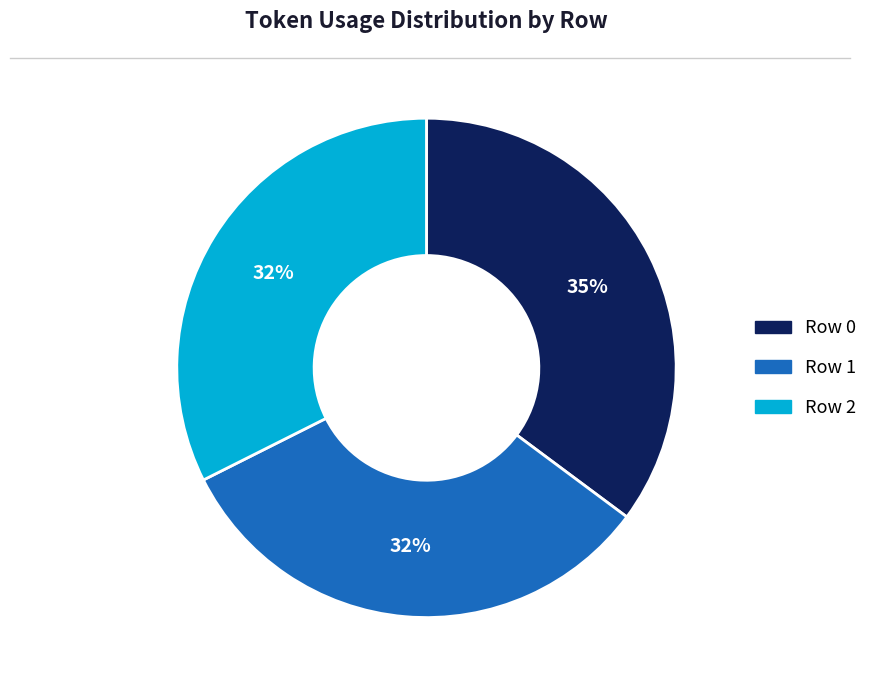

Does Row 2 represent more than half of the total?

No